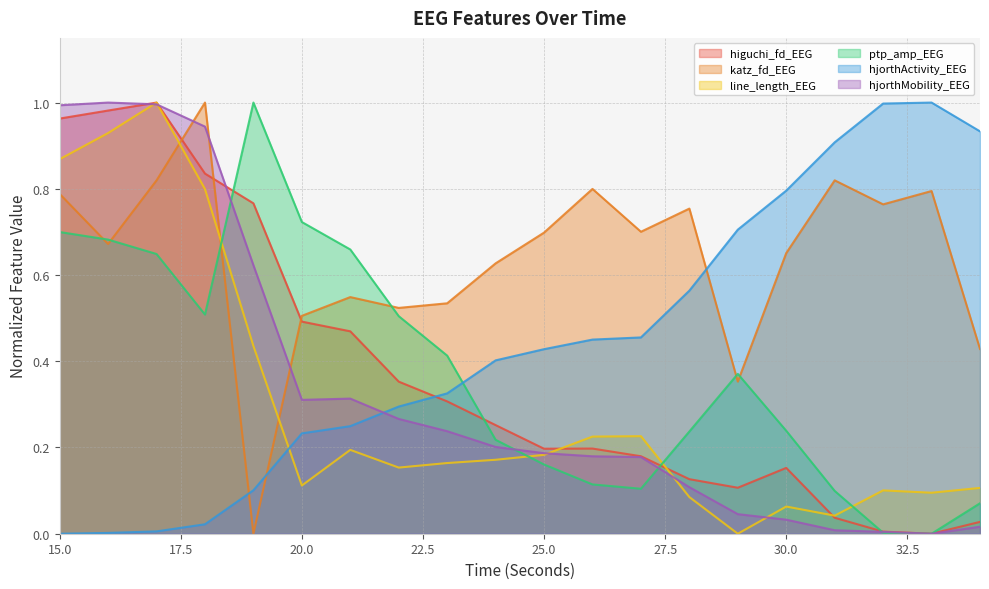

Which series has the largest total across all categories?

katz_fd_EEG